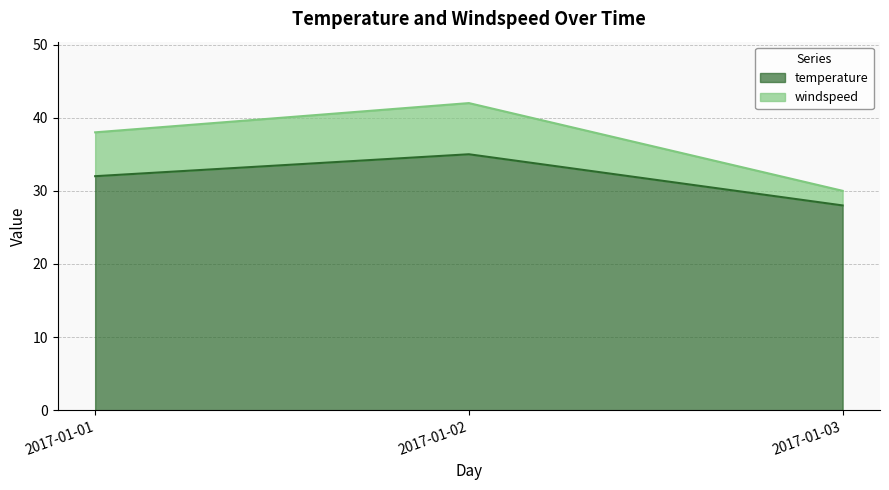

What are all the series names shown in the legend?

temperature, windspeed